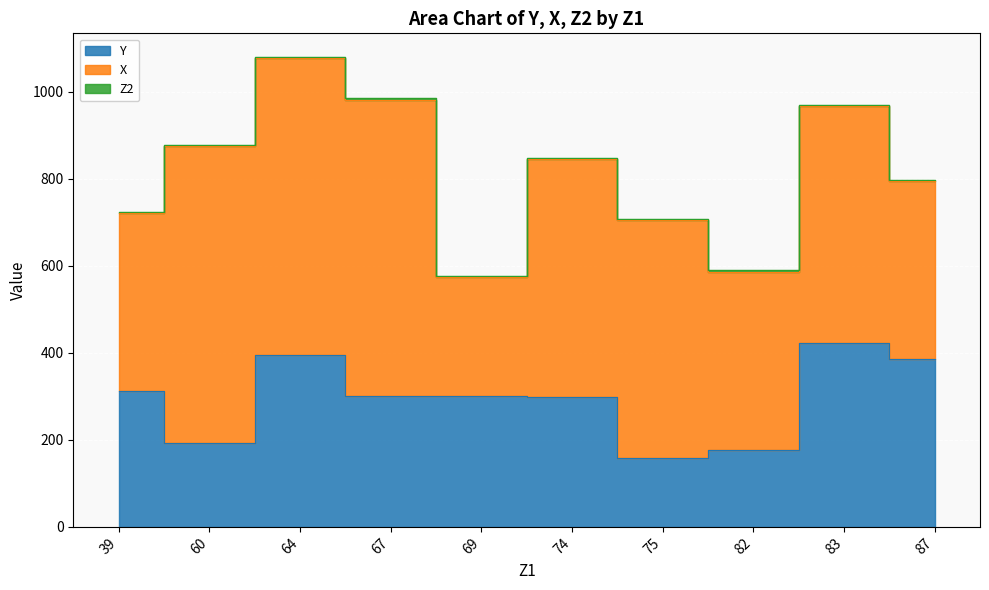

Rank the categories by Y value from highest to lowest.

83, 64, 87, 39, 67, 69, 74, 60, 82, 75